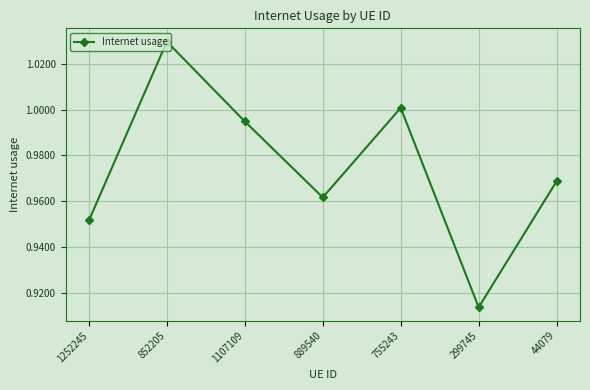

The value at 44079 is 1.0. True or false?

True